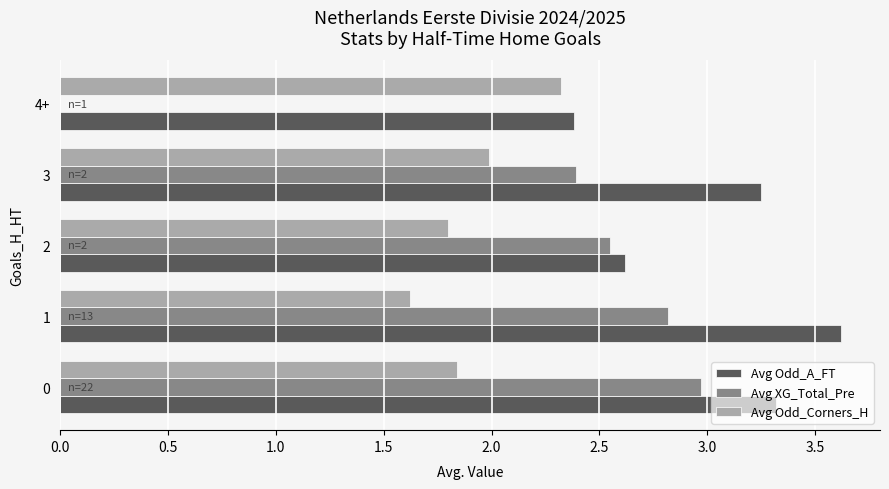

What is the sum of all Avg Odd_A_FT values?

15.2